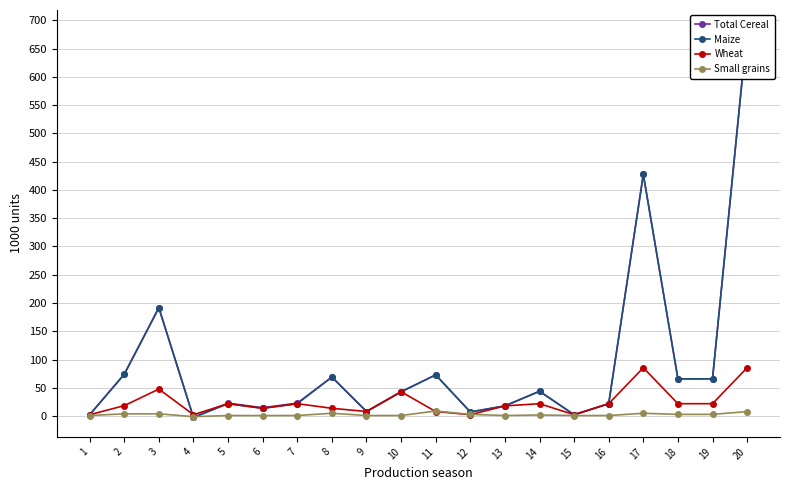

The value of Wheat at 7 is 22.0. True or false?

True